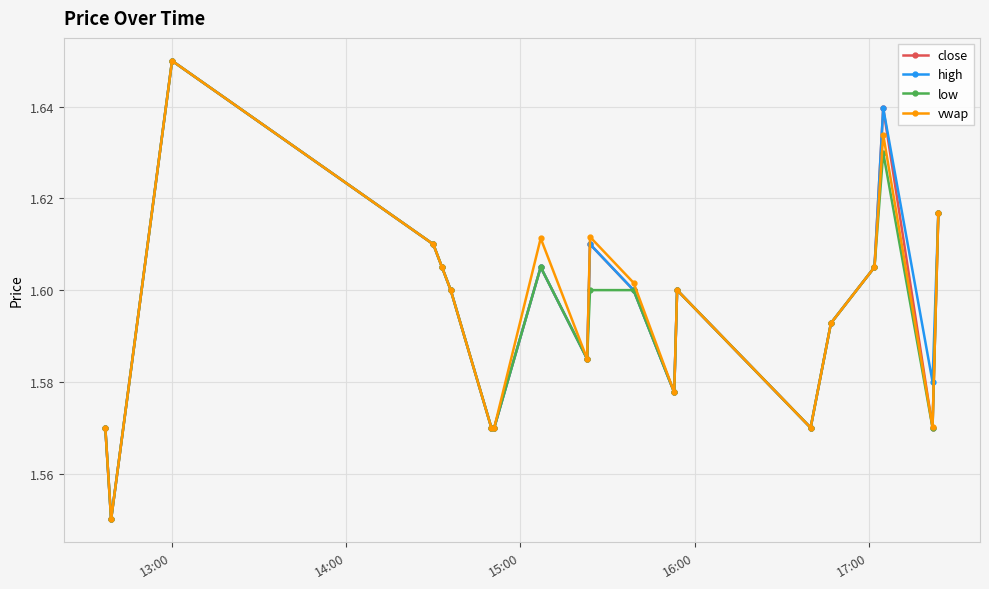

True or false: vwap has more than 0 points higher than both neighbors.

True